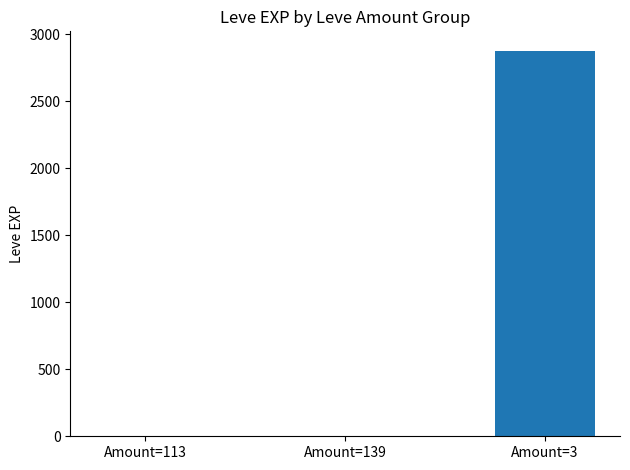

What is the greatest value displayed?

2878